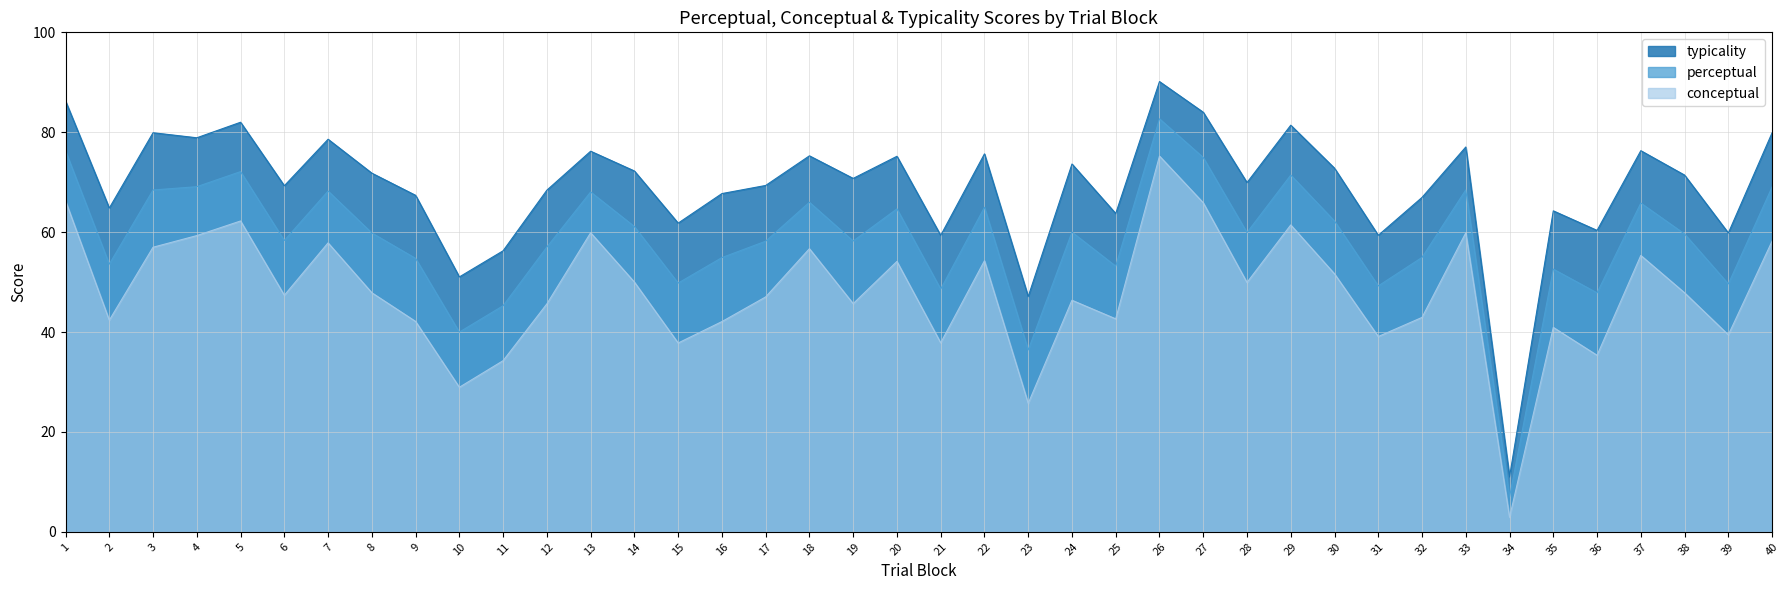

Count the number of values greater than 47.

22